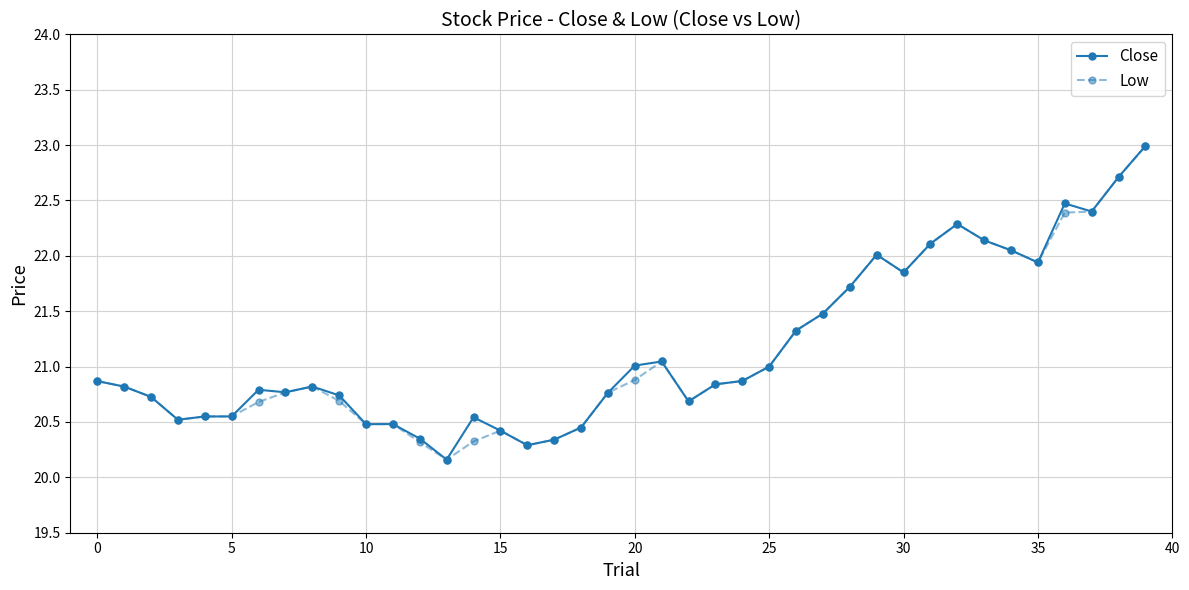

What is the smallest value displayed?

20.2